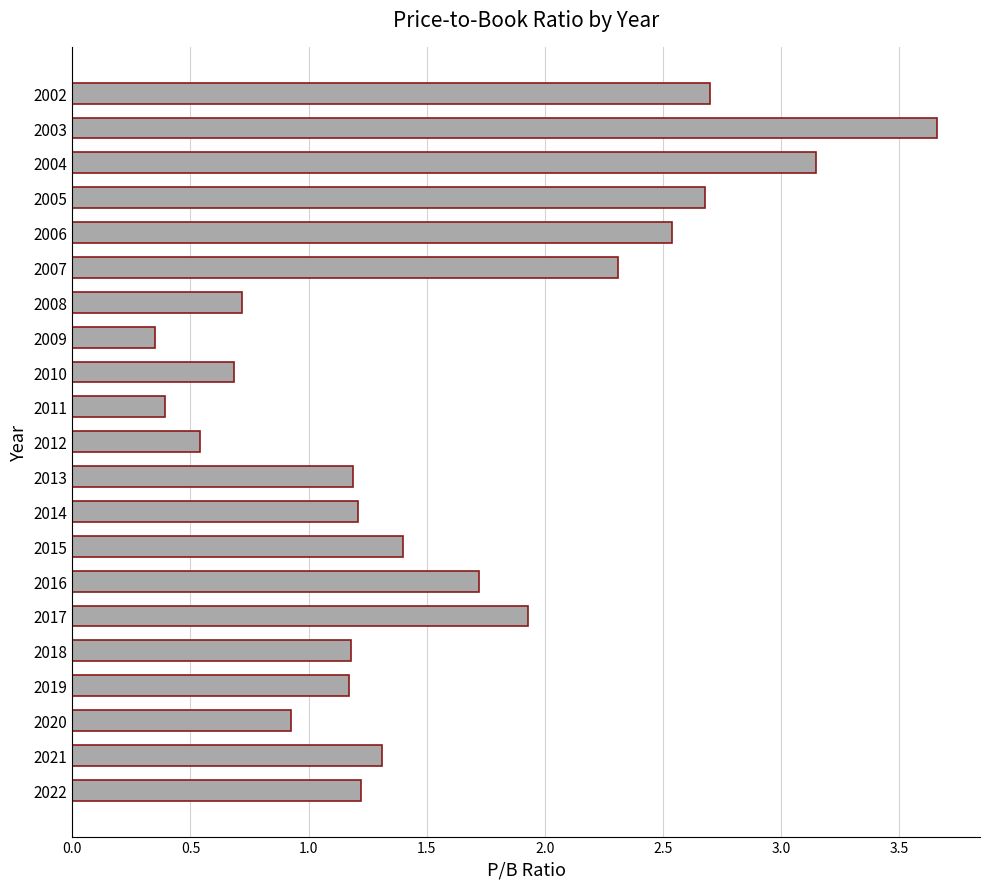

What is the change in value from 2017 to 2004?

+1.2